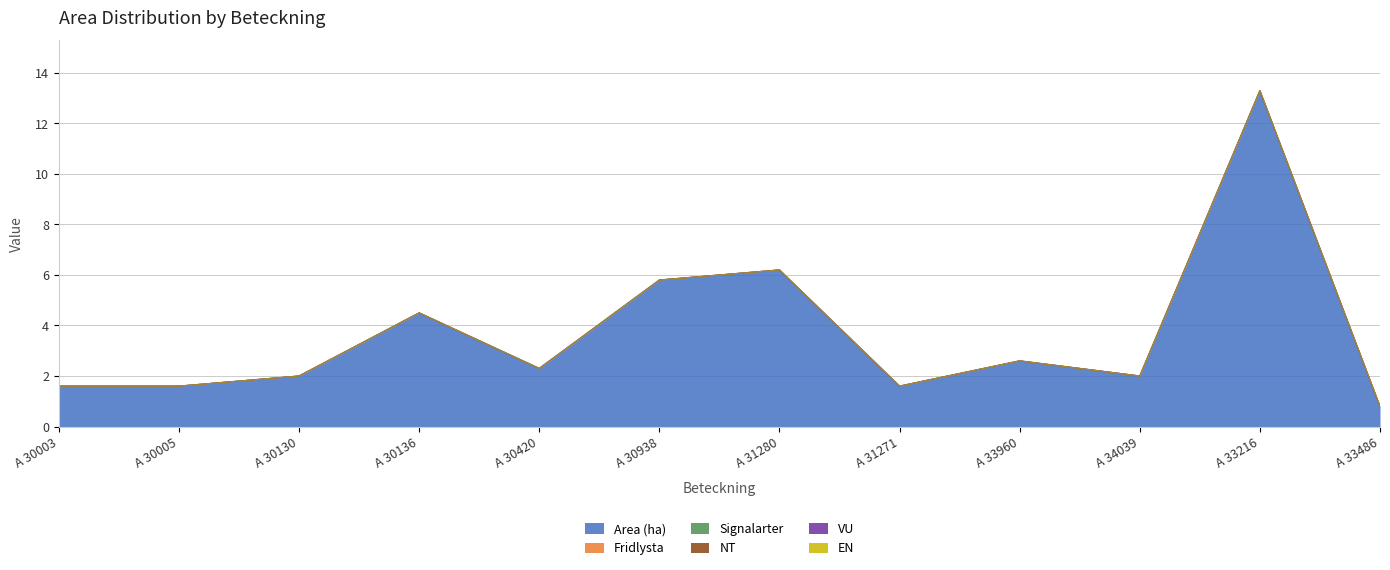

What is the label of the 12th point from the right?

A 30003